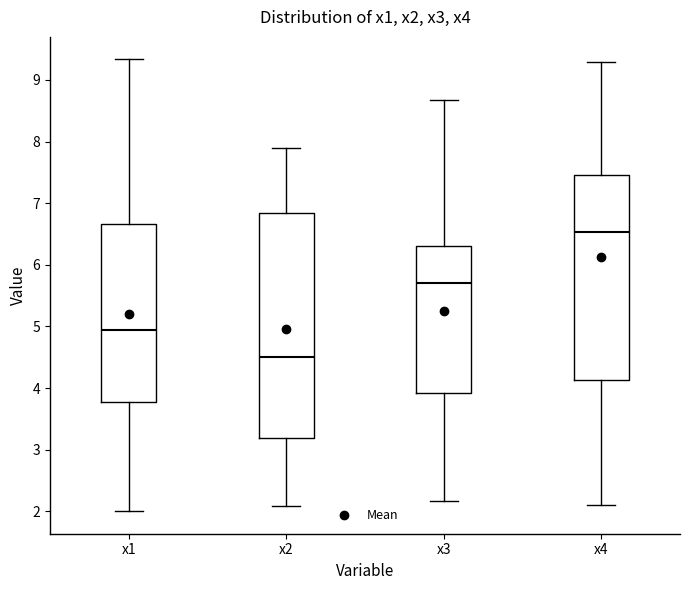

Reading left to right, read every box against the y-axis: the position of its median line, the range the box covers, and the ends of its whiskers. The values are not printed on the chart, so give them approximately, as read against the axis.

x1: median 4.9, box 3.8 to 6.7, whiskers 2.0 to 9.3
x2: median 4.5, box 3.2 to 6.8, whiskers 2.1 to 7.9
x3: median 5.7, box 3.9 to 6.3, whiskers 2.2 to 8.7
x4: median 6.5, box 4.1 to 7.4, whiskers 2.1 to 9.3